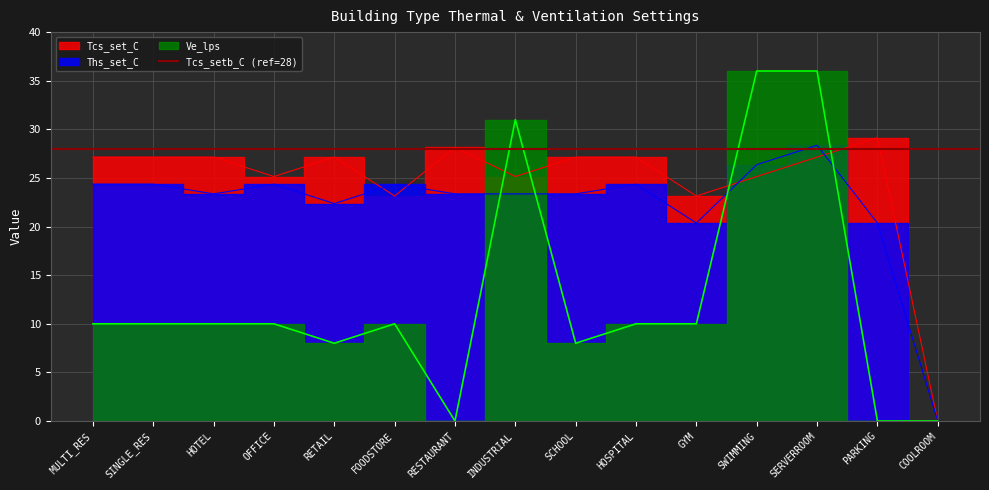

Where does the Ths_set_C series first go above 23?

MULTI_RES